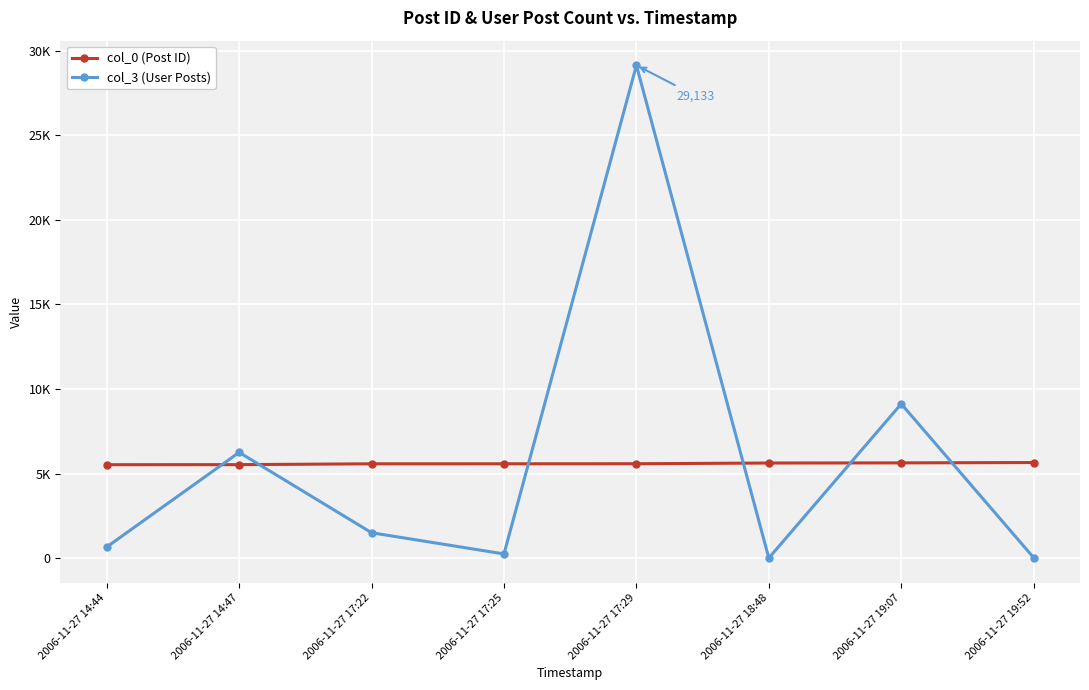

What is the label of the 4th point from the left?

2006-11-27 17:25